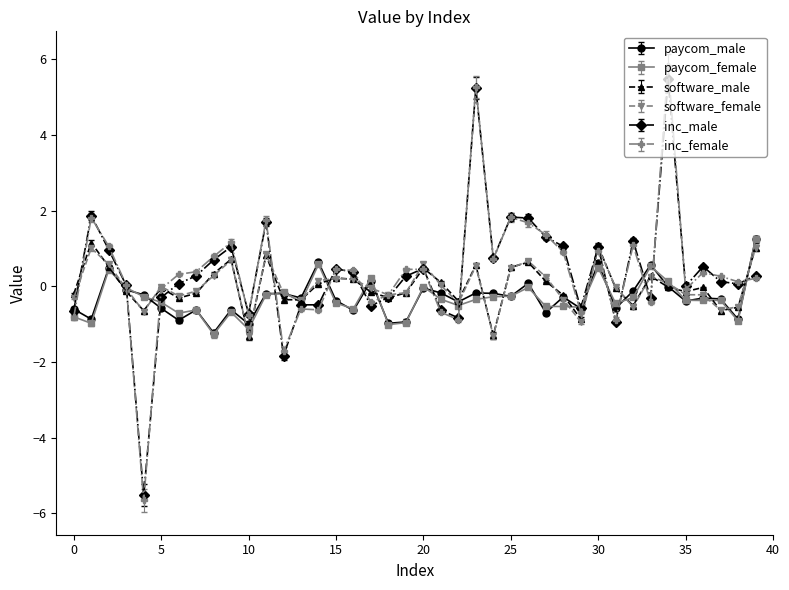

Which series has the widest spread of values?

inc_female